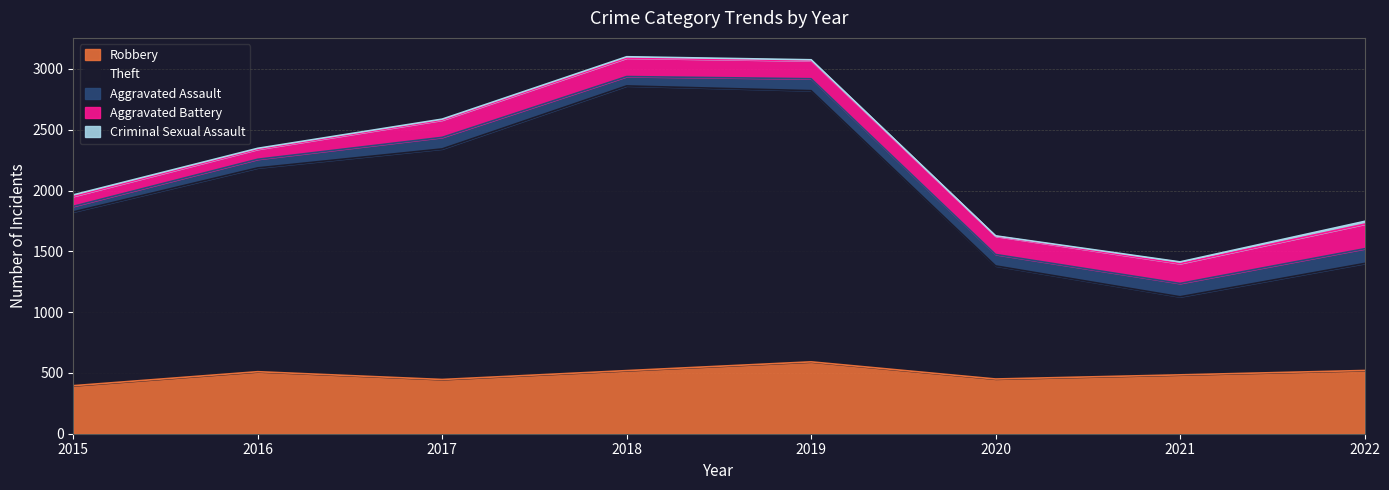

What is the minimum value for Robbery?

395